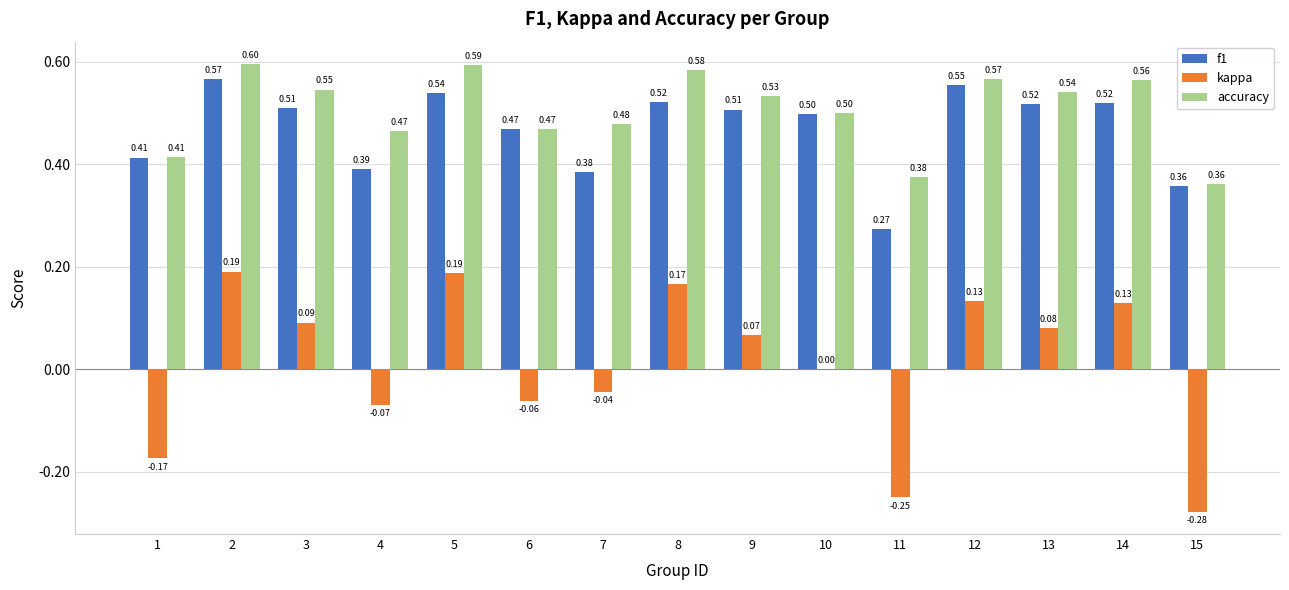

What is the total value across all series at 13?

1.1